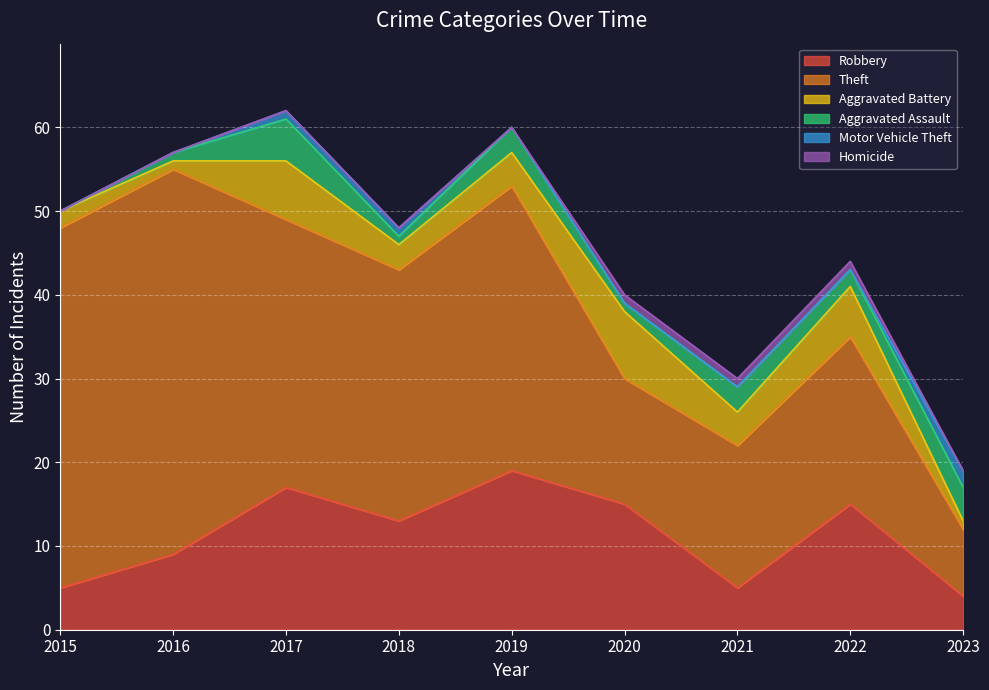

What is the approximate value of Robbery at 2020, to the nearest 10?

20